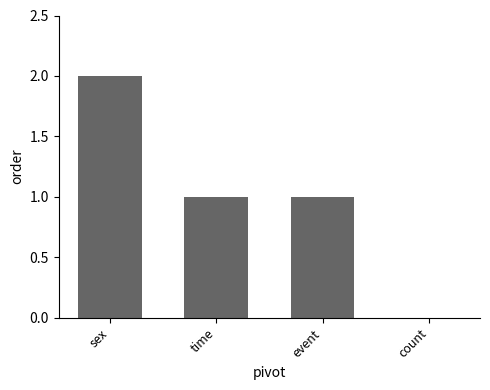

Approximately how many times larger is the value at event compared to time?

1.0